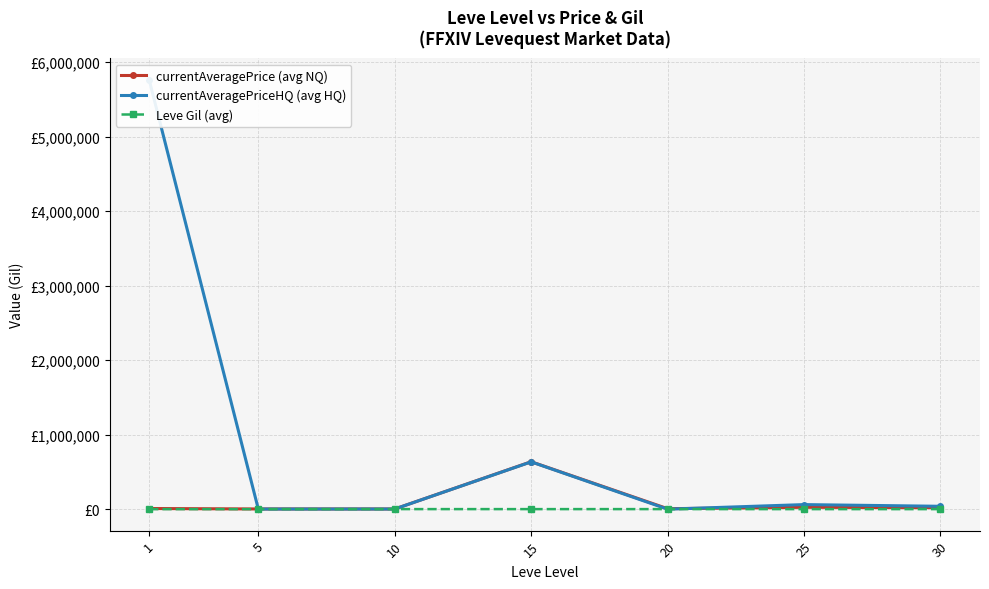

What is the difference between the highest and lowest values at 10?

1458.2